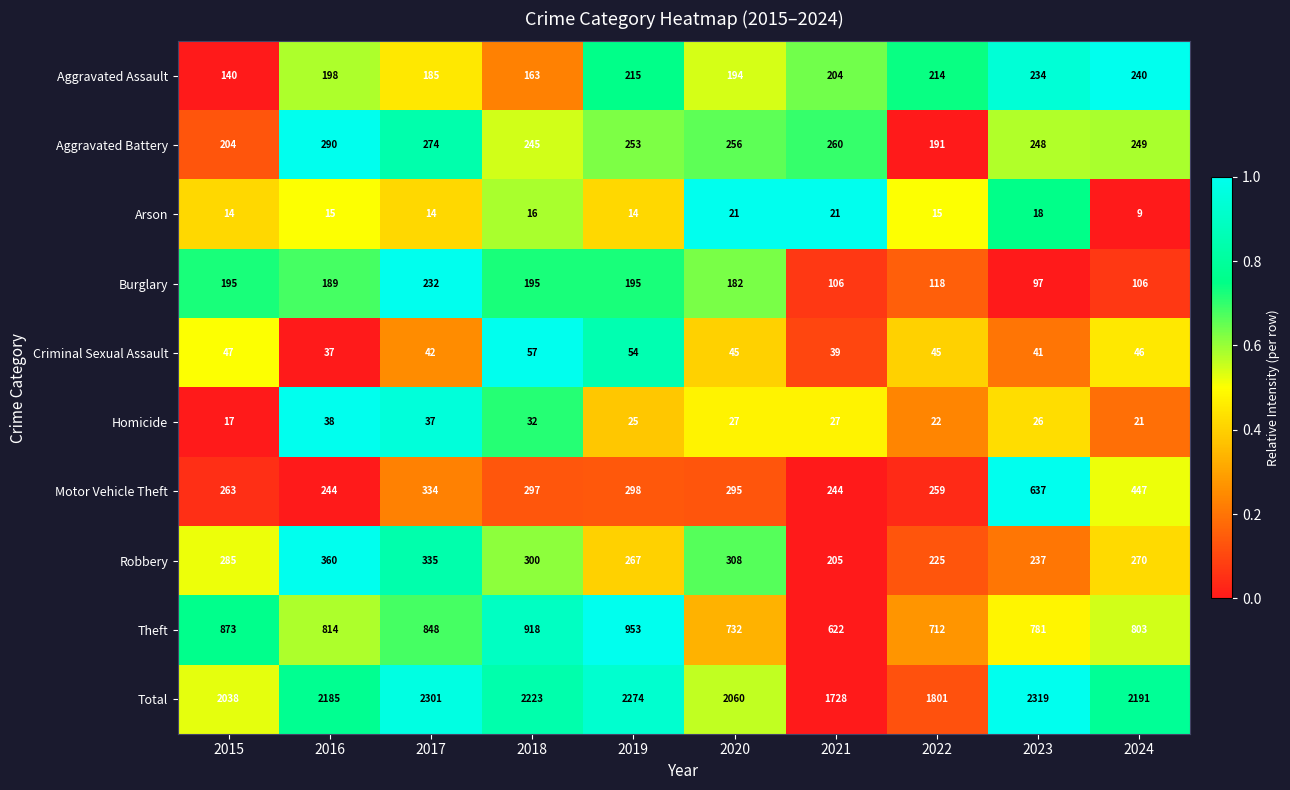

Which label corresponds to the largest value in the chart?

2023